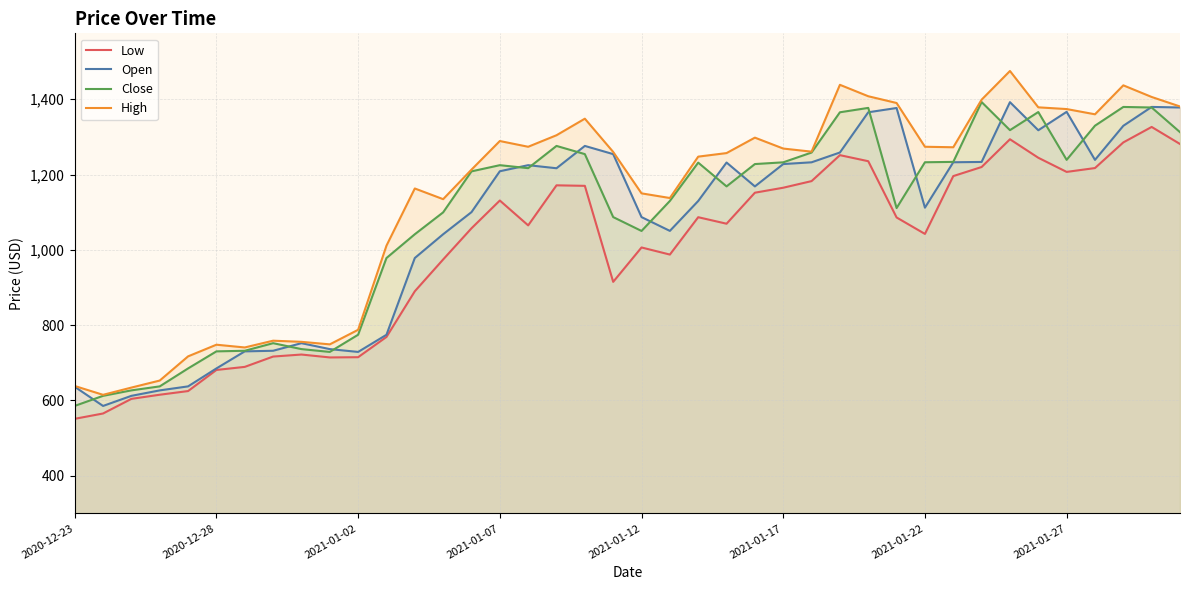

What is the value of the Low point at the 11th from the left?

714.9